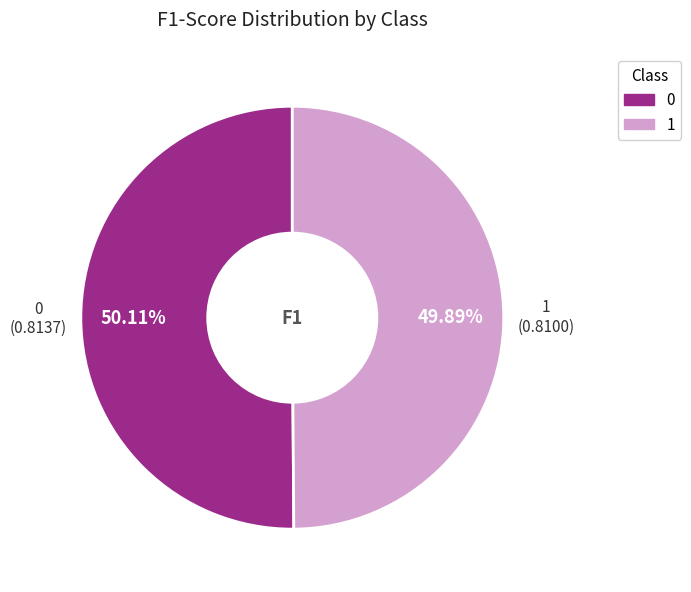

Do 1 and 0 together represent more than half of the pie?

Yes